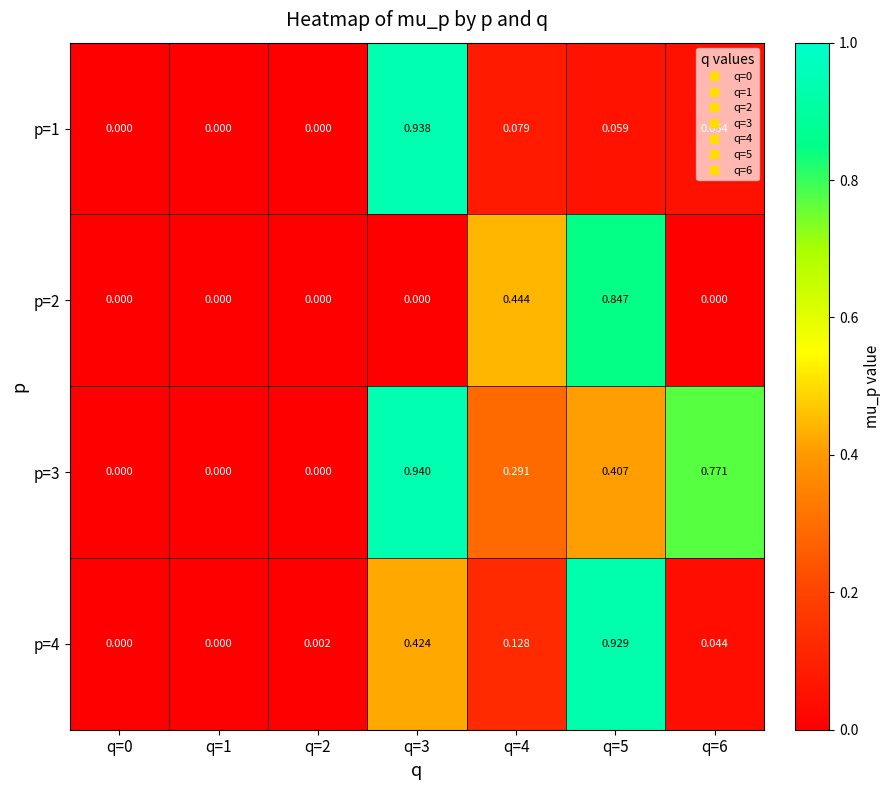

Rank the series by their maximum value, from highest to lowest.

p=3, p=1, p=4, p=2